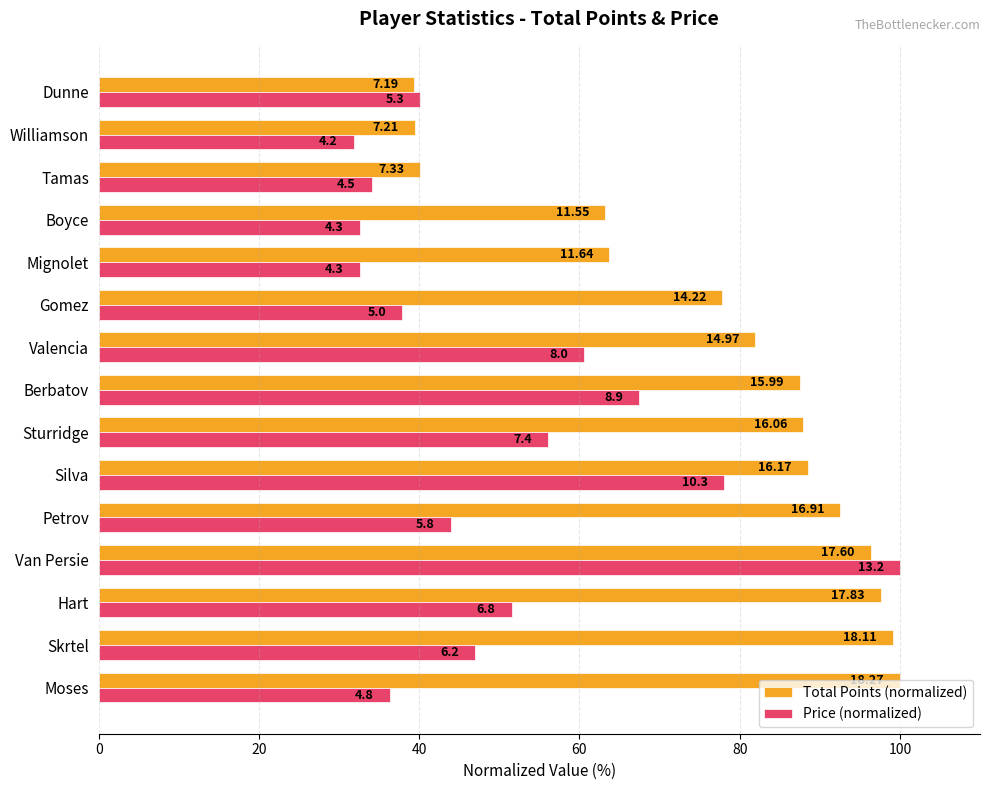

Reading left to right, list all the values displayed in this chart.

Total Points (normalized): 100.0	99.1	97.6	96.3	92.6	88.5	87.9	87.5	81.9	77.8	63.7	63.2	40.1	39.5	39.4
Price (normalized): 36.4	47.0	51.5	100.0	43.9	78.0	56.1	67.4	60.6	37.9	32.6	32.6	34.1	31.8	40.2